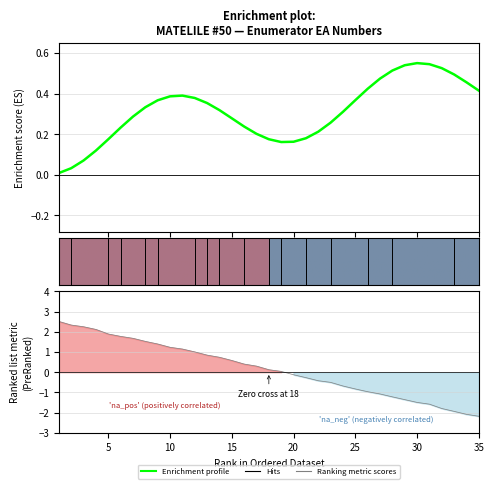

What value does the data have at 32?

-1.8